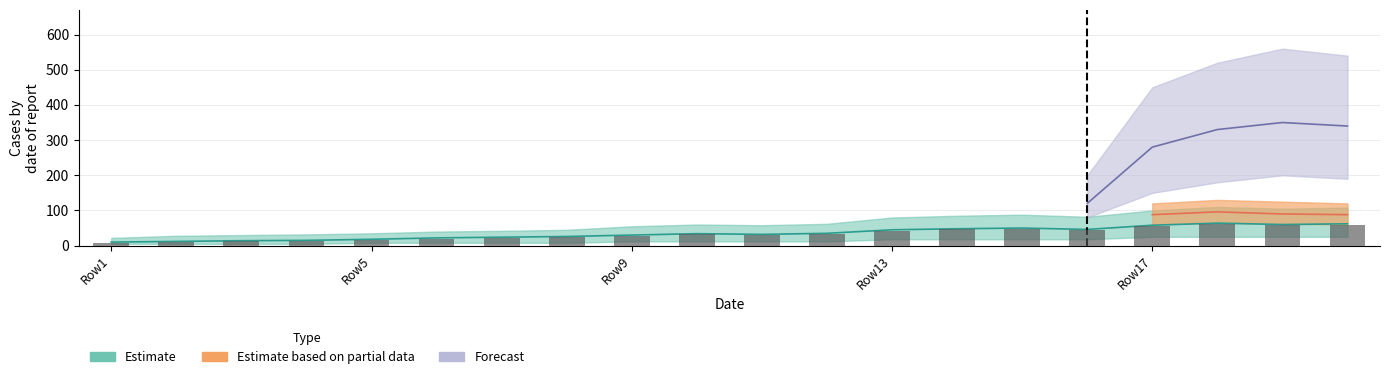

What is the difference between the second highest and minimum values?

52